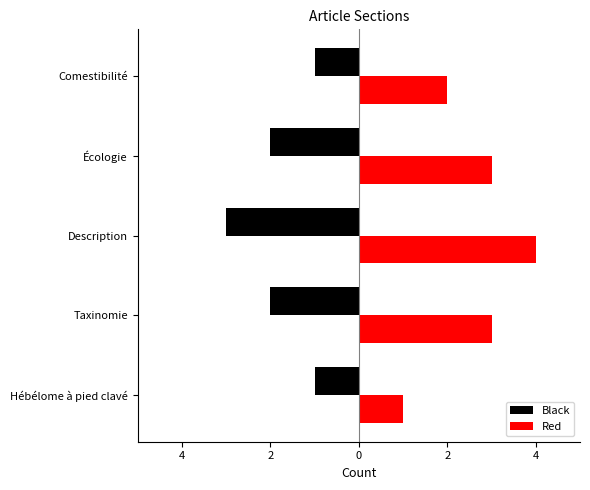

What are all the series names shown in the legend?

Black, Red